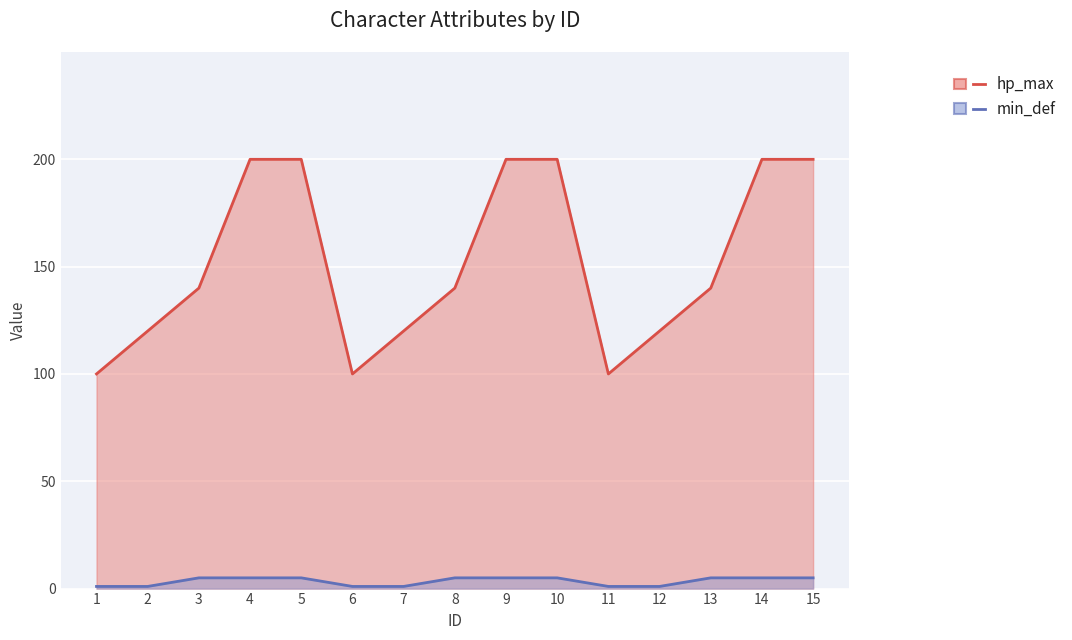

Count the hp_max values in the range 120 to 200.

12